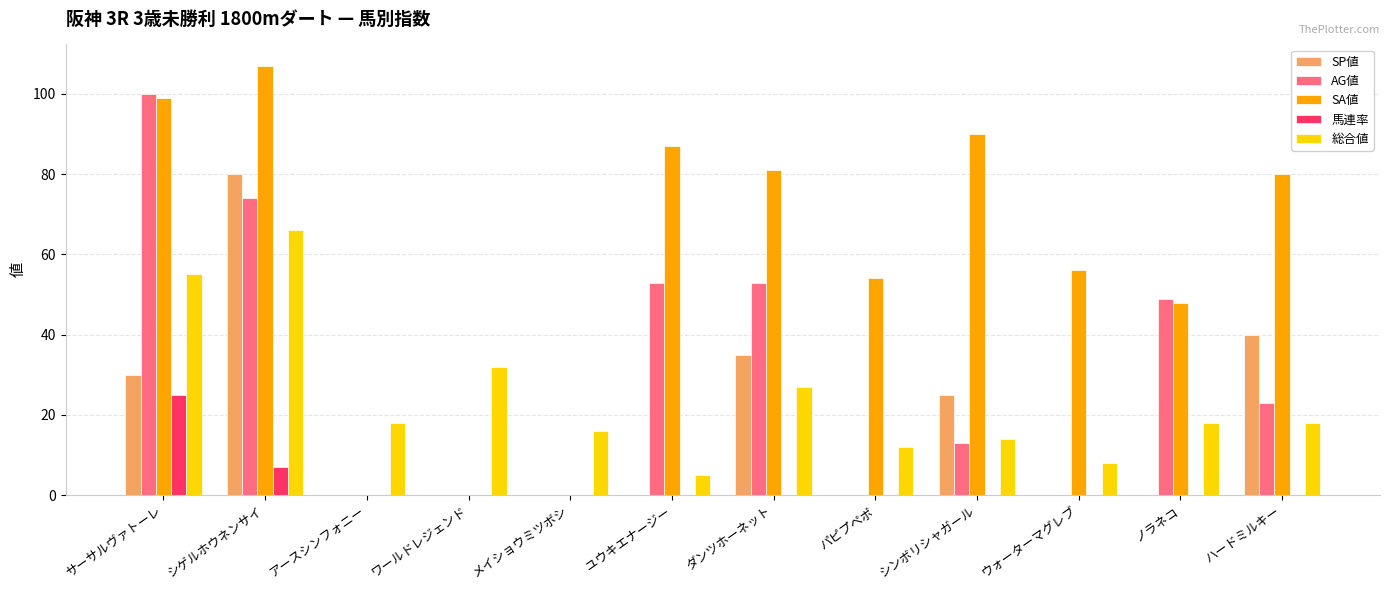

What is the sum of the SP値 values at ダンツホーネット and シンボリシャガール?

60